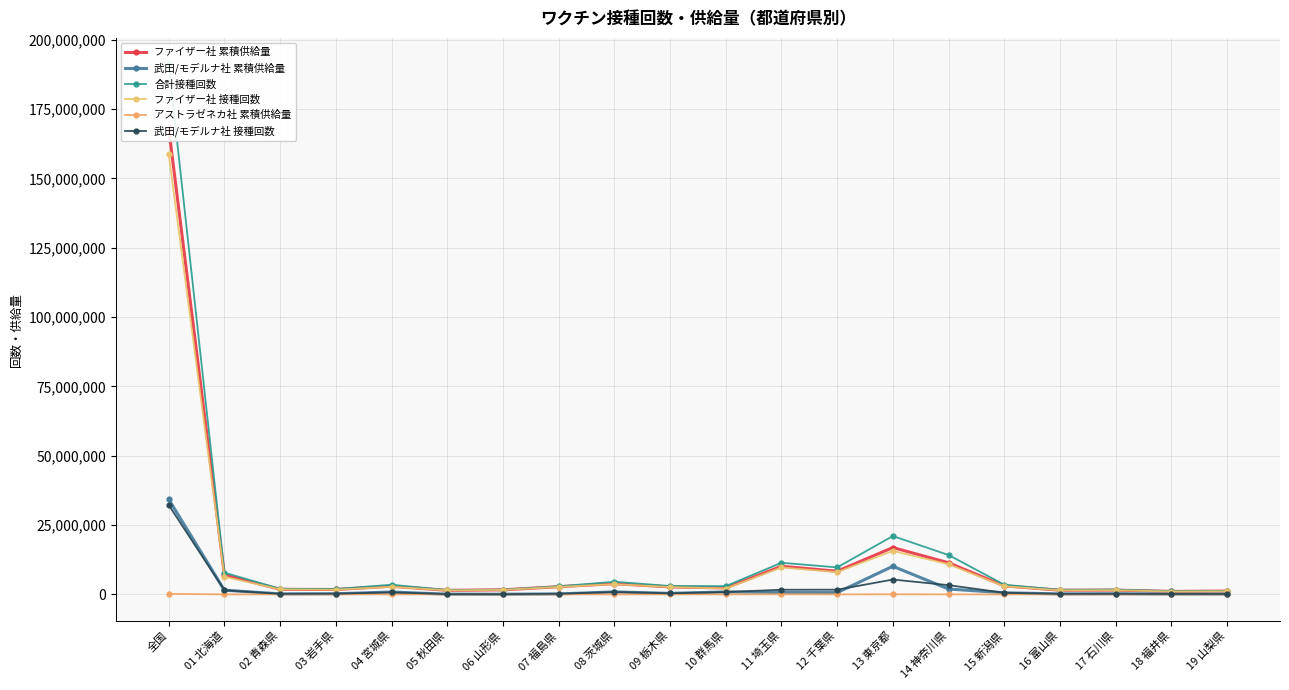

True or false: ファイザー社 累積供給量 and 合計接種回数 cross at least once.

False